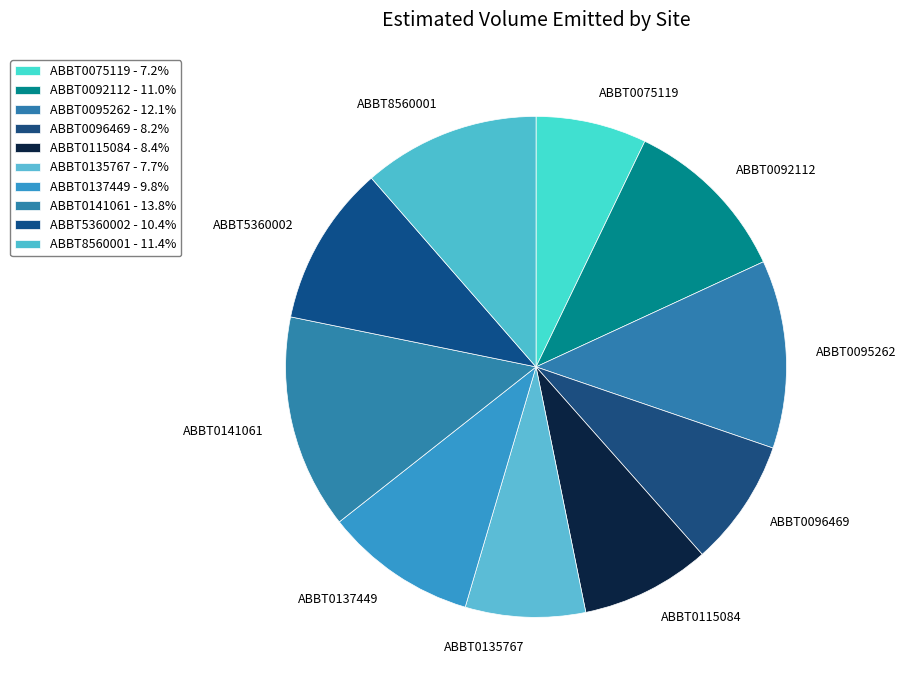

Count the number of slices in the pie.

10